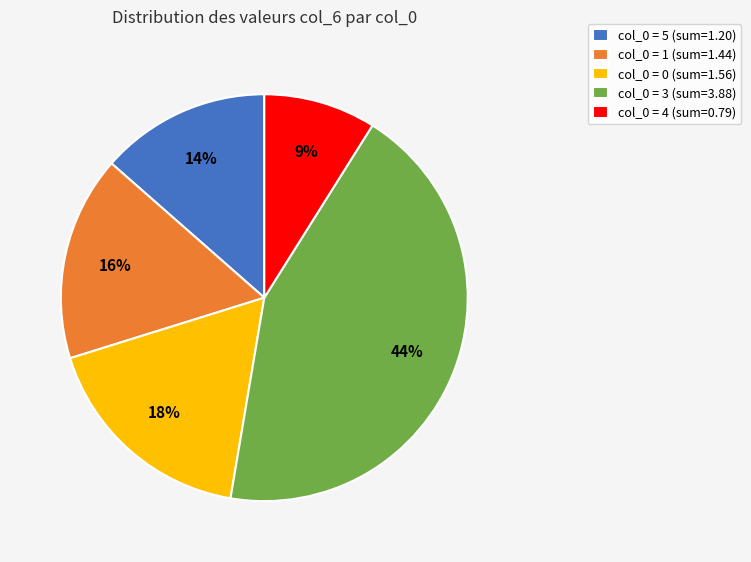

To the nearest percent, what percentage of the pie is col_0 = 4 (sum=0.79)?

9%